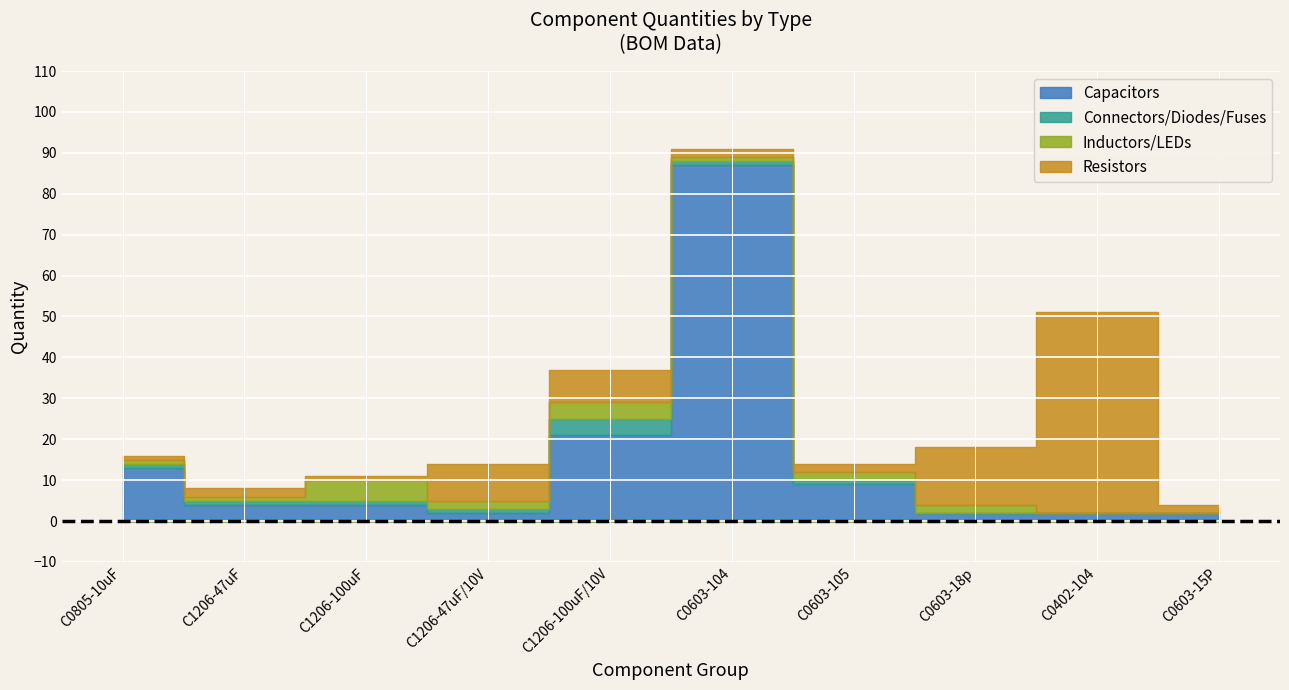

True or false: Connectors/Diodes/Fuses has more than 2 points higher than both neighbors.

False